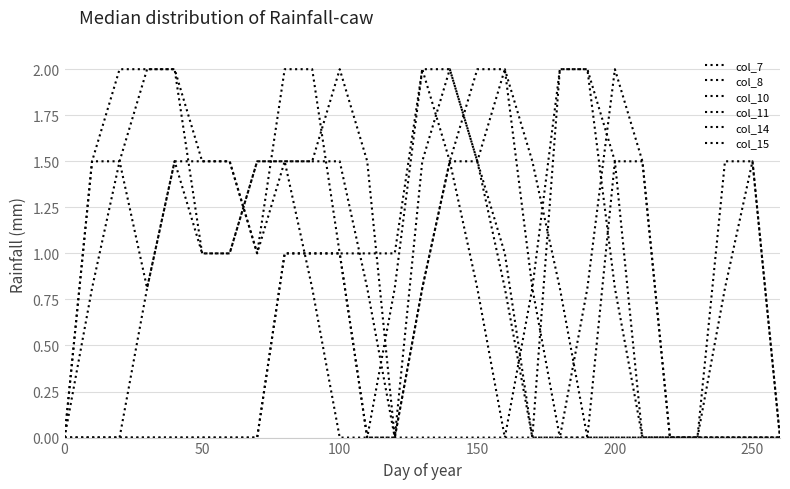

How many lines are shown in the chart?

6